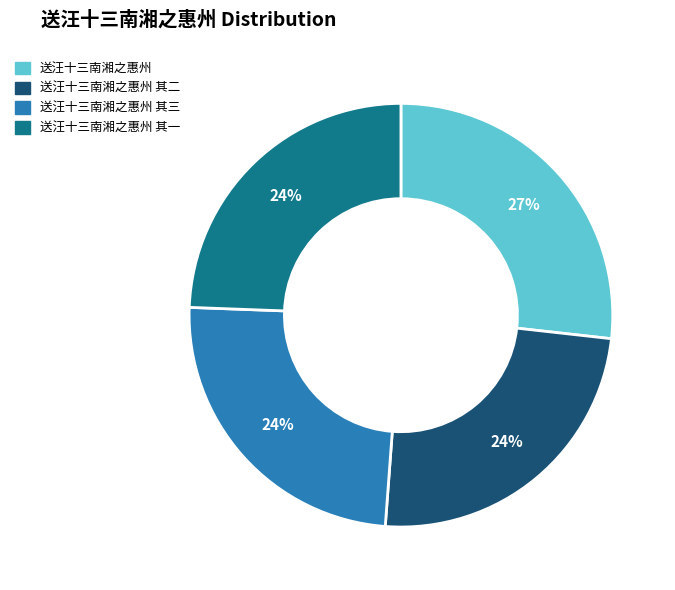

What is the largest slice in the pie chart?

送汪十三南湘之惠州